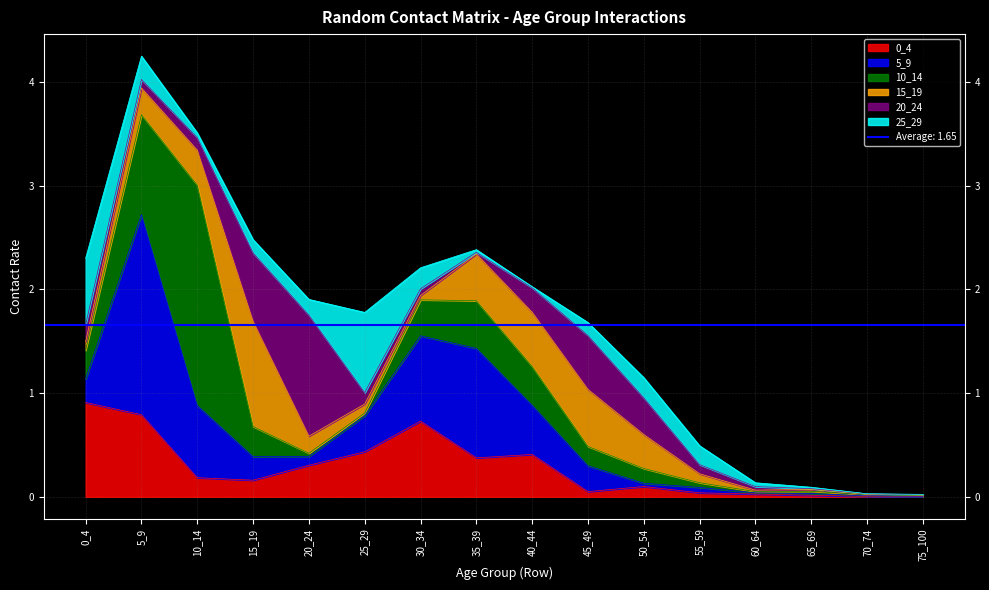

What is the greatest value displayed?

2.1